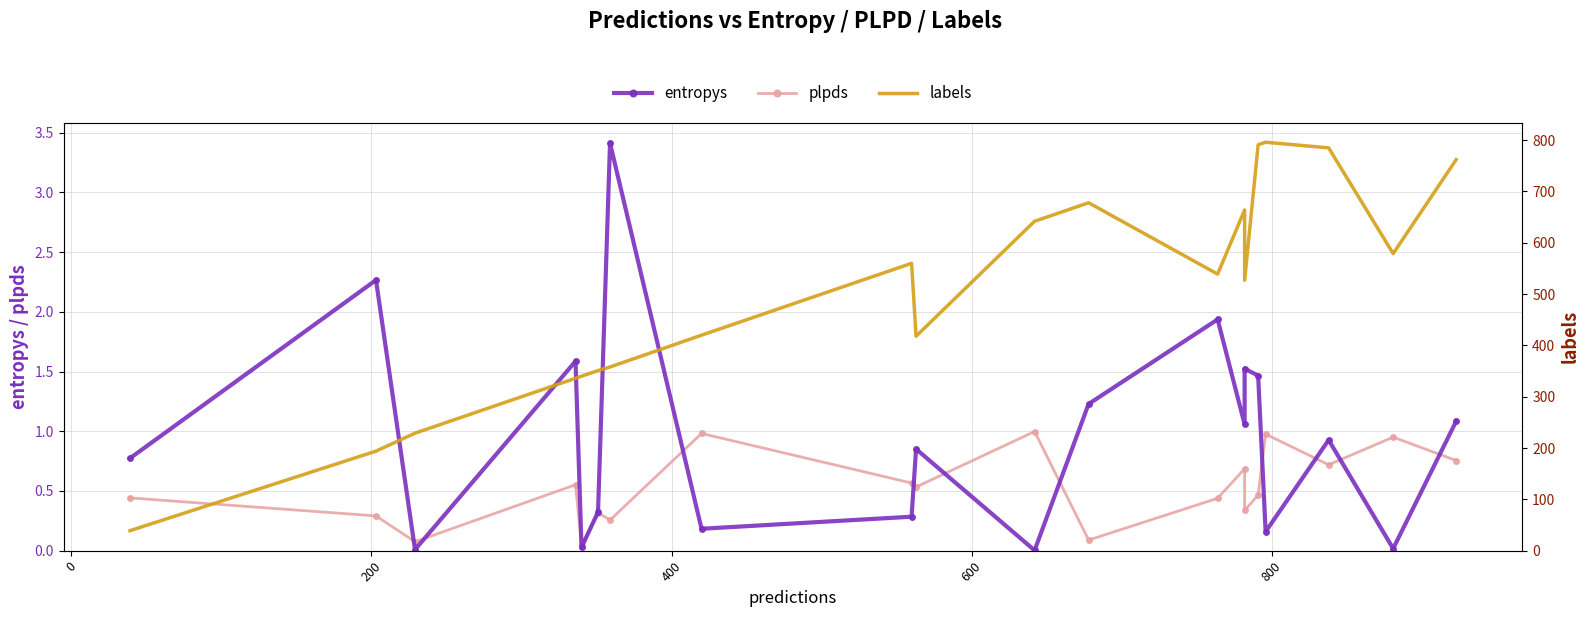

Rank the series by their maximum value, from lowest to highest.

plpds, entropys, labels